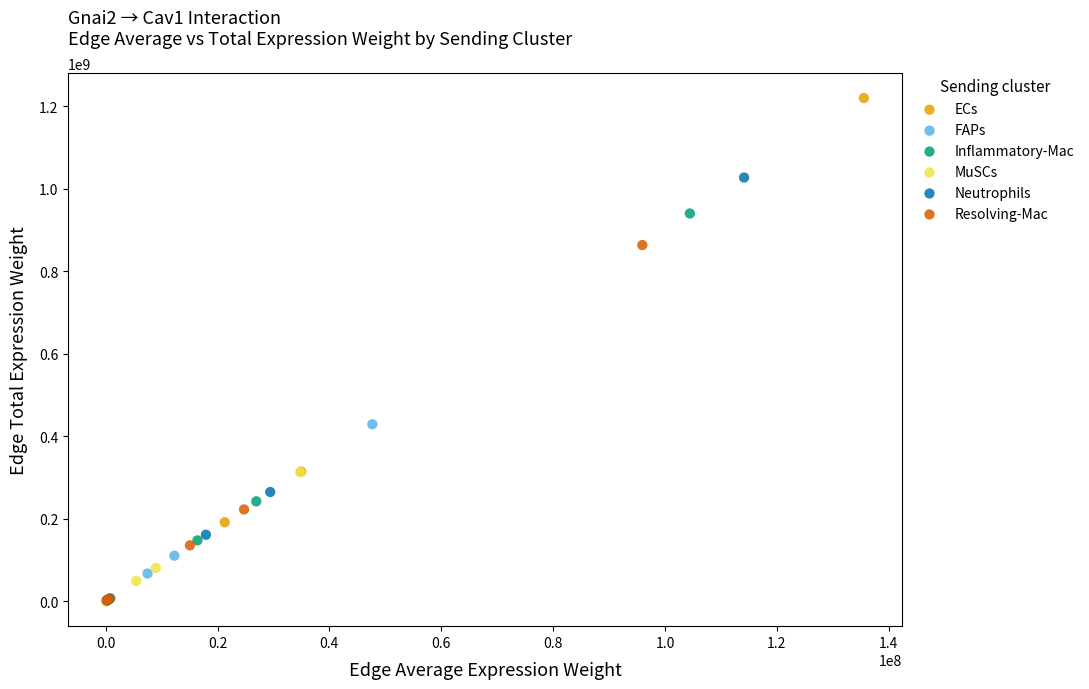

Which series has the widest spread of Y values?

ECs